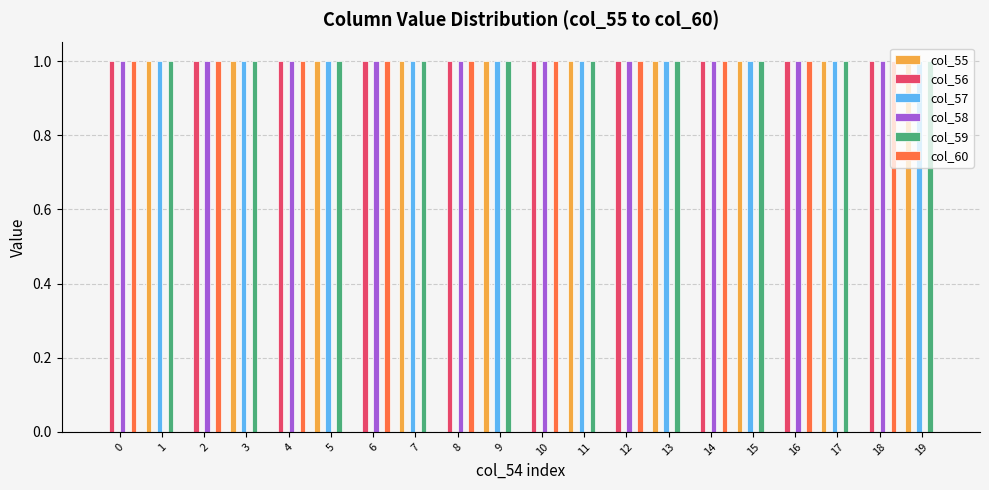

The col_57 series shows 1 at 3. True or false?

True